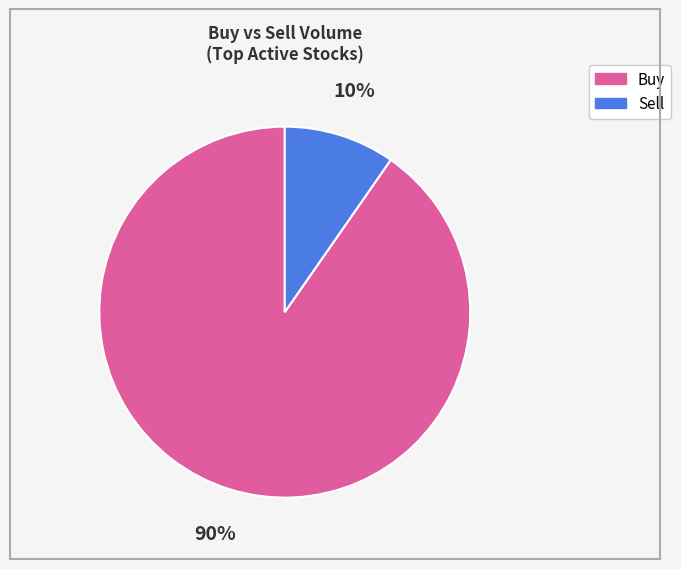

Does any single category account for the majority?

Yes